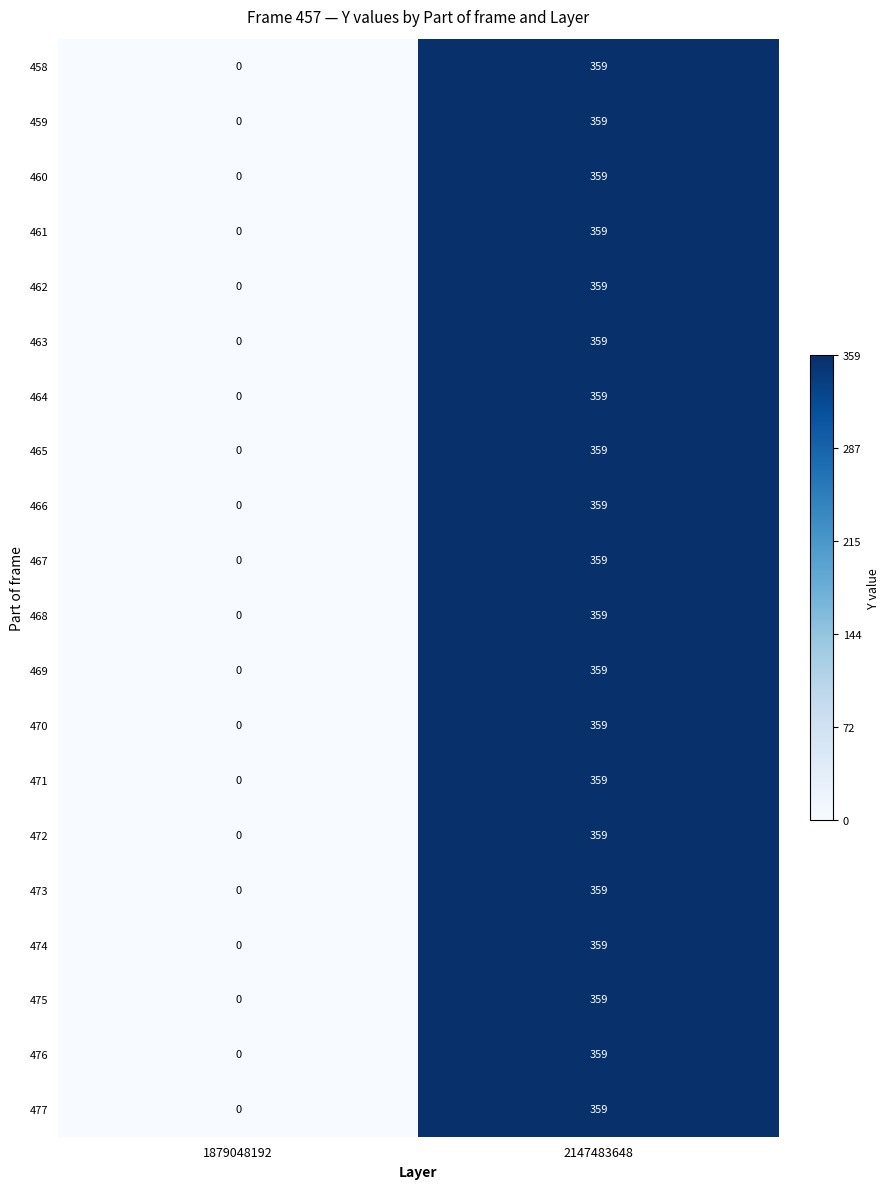

Is it true that 465 equals 359 at 2147483648?

True